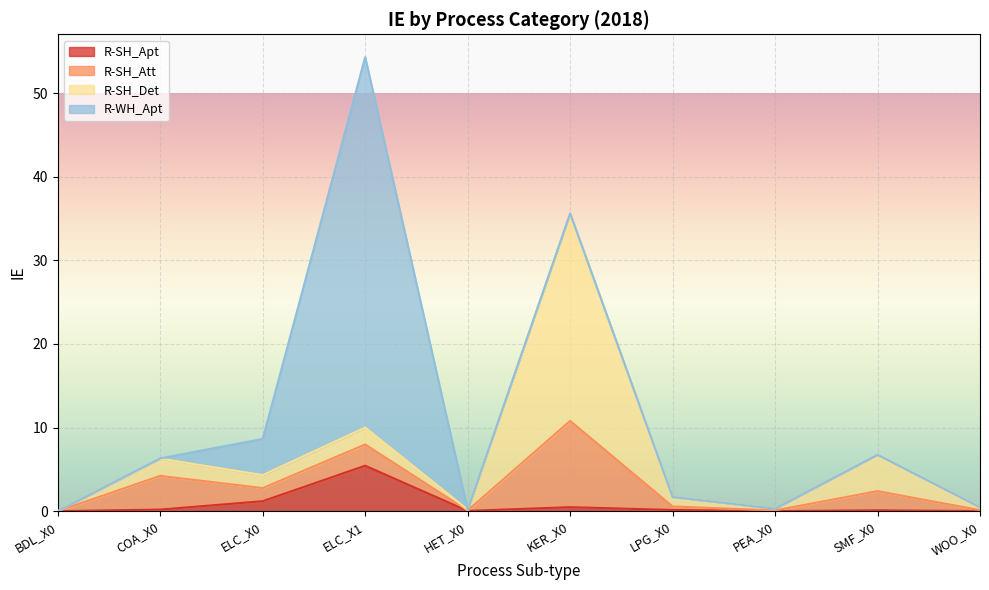

What is the label of the 4th point from the left?

ELC_X1